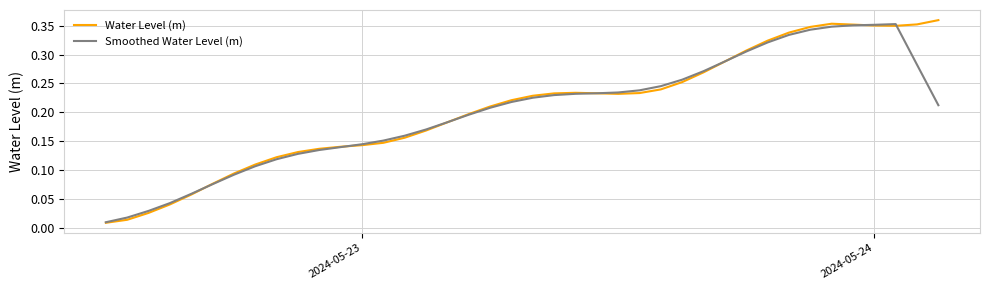

Is this an area chart (filled region under the line)?

No